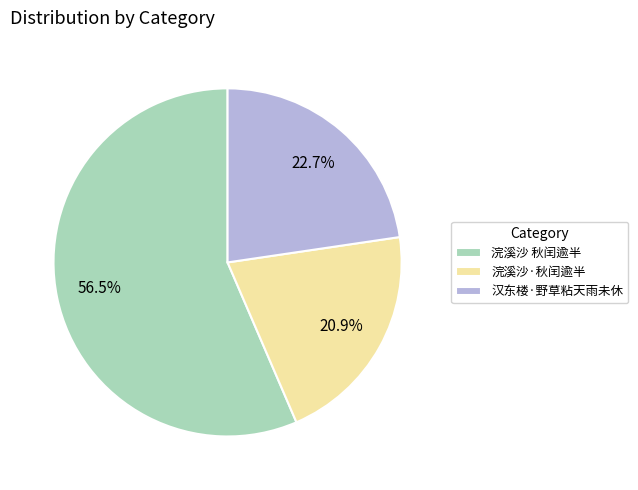

What is the largest slice in the pie chart?

浣溪沙 秋闰逾半